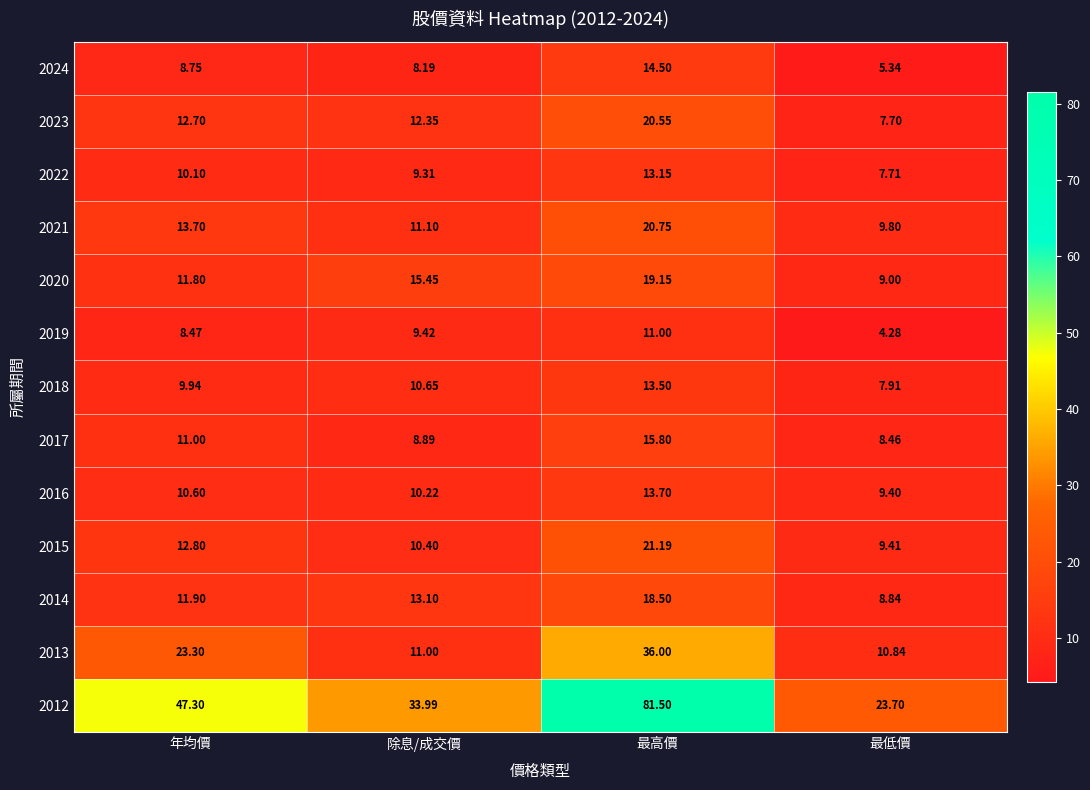

At which category is the sum across all series the highest?

最高價